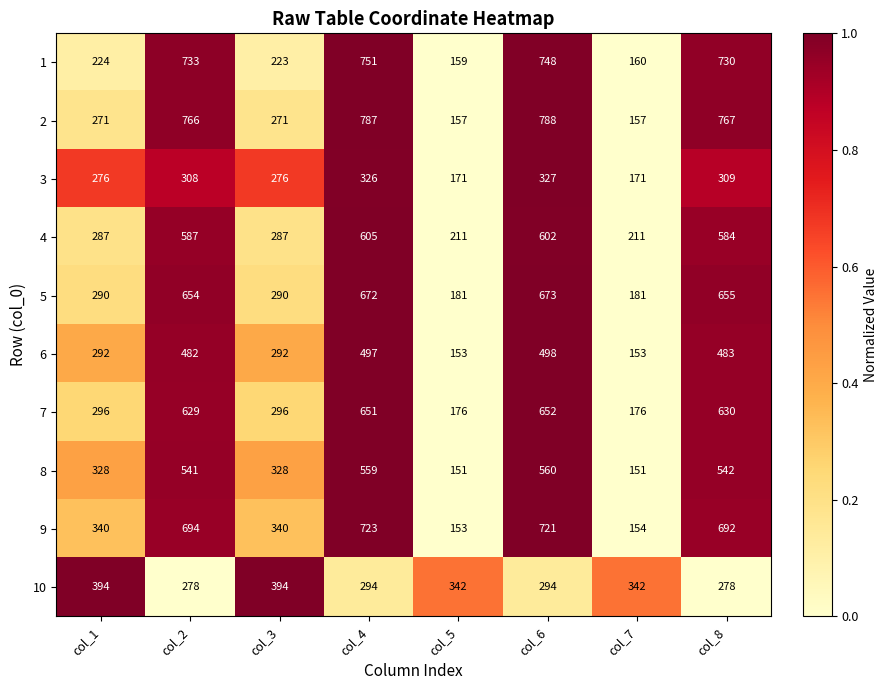

What is the spread (max minus min) of values at col_7?

191